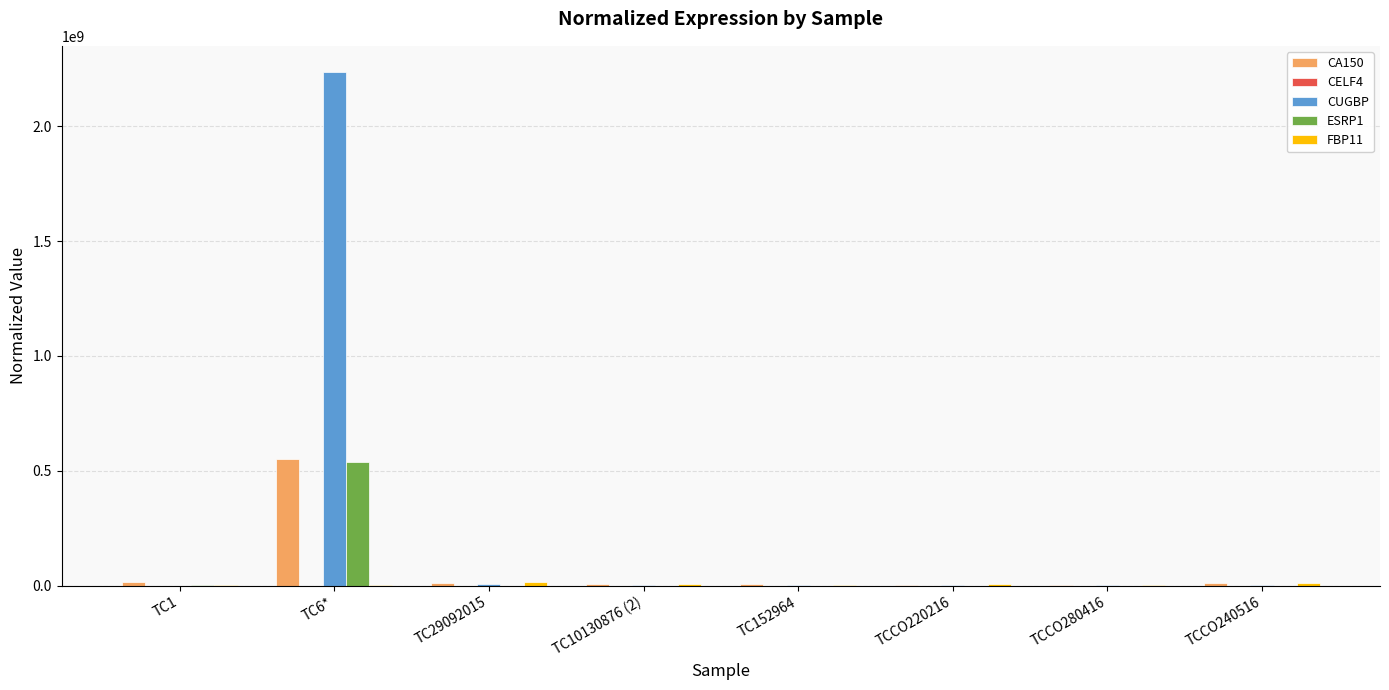

What is the sum of the ESRP1 values at TCCO220216 and TC10130876 (2)?

124568.2